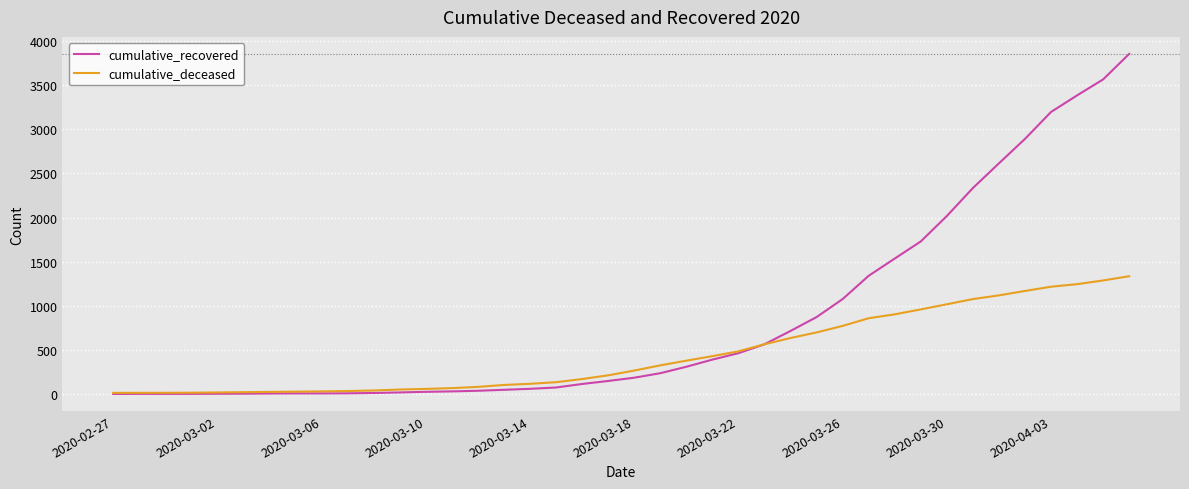

Which series has the largest total across all categories?

cumulative_recovered